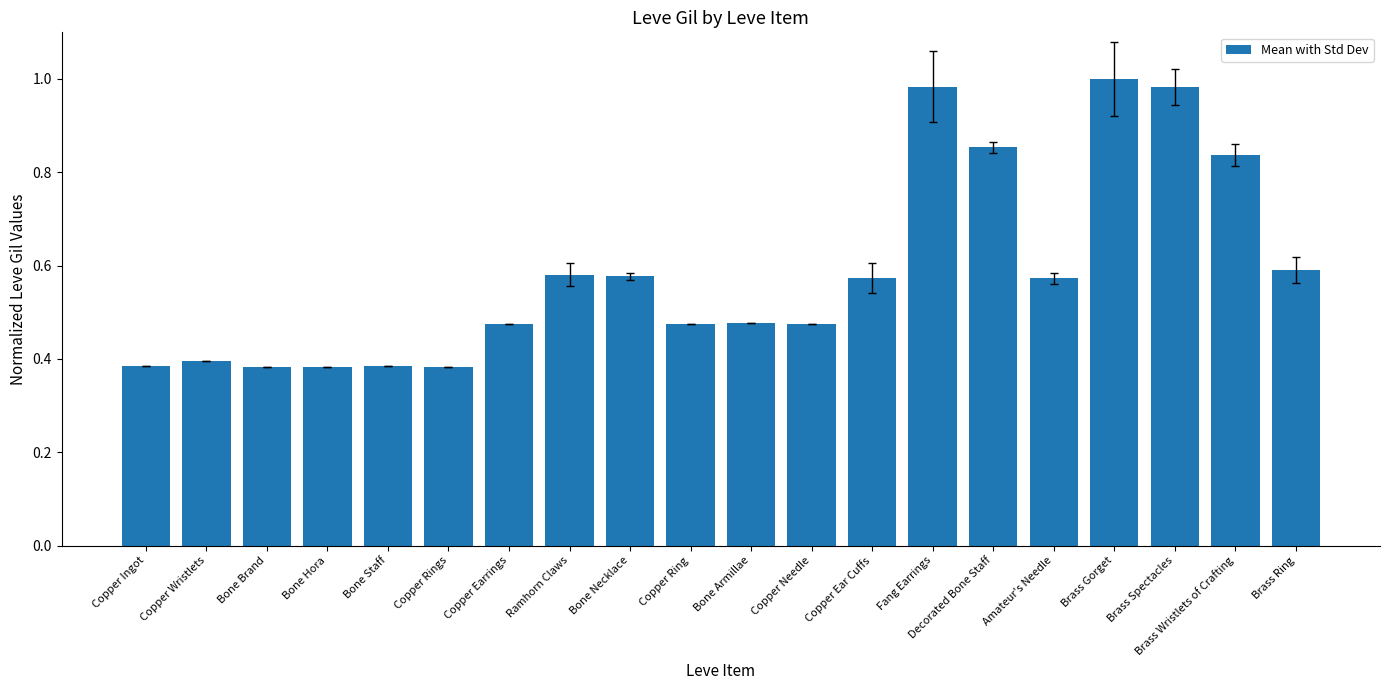

Between Ramhorn Claws and Copper Rings, which is larger?

Ramhorn Claws